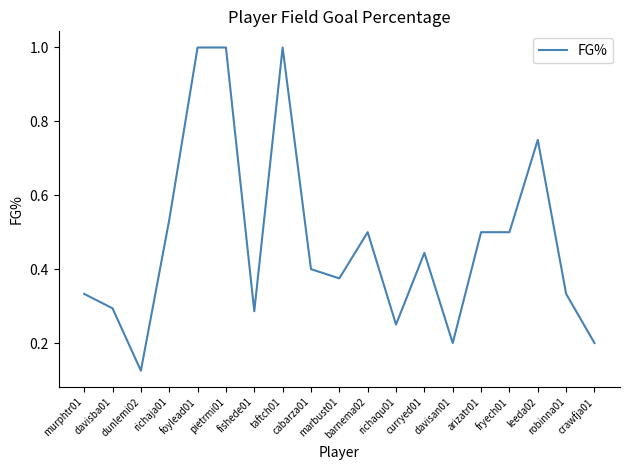

How many lines are shown in the chart?

1